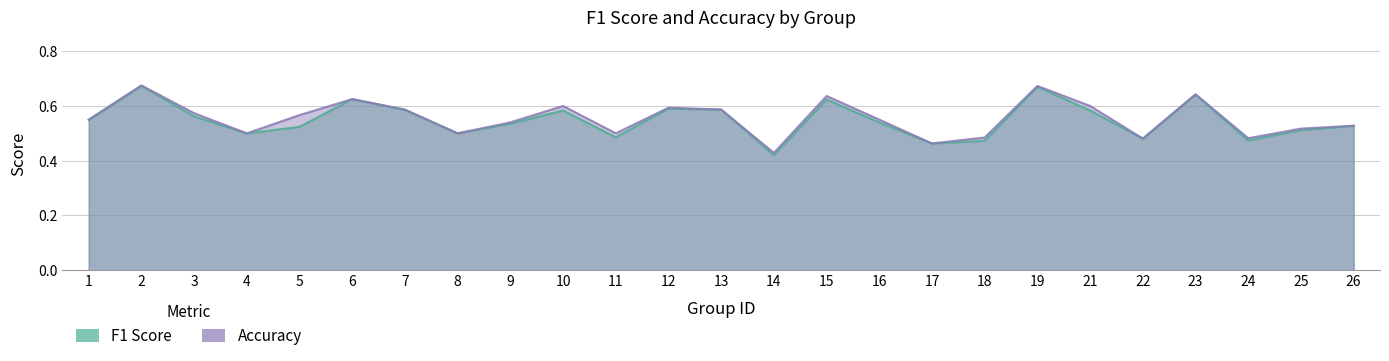

True or false: accuracy and f1 cross at least once.

False